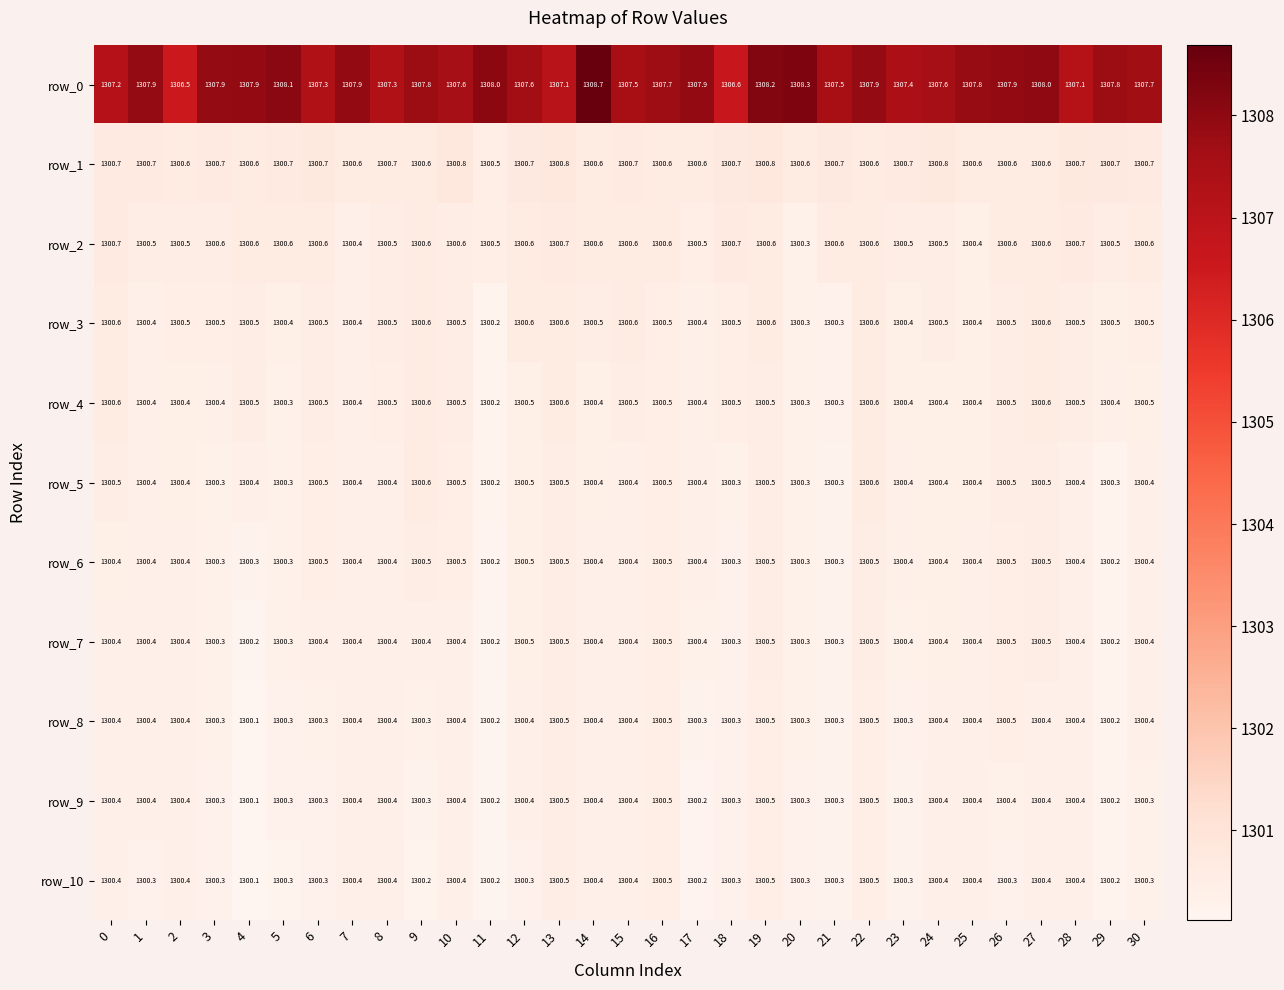

What is the maximum value shown in the chart?

1308.7